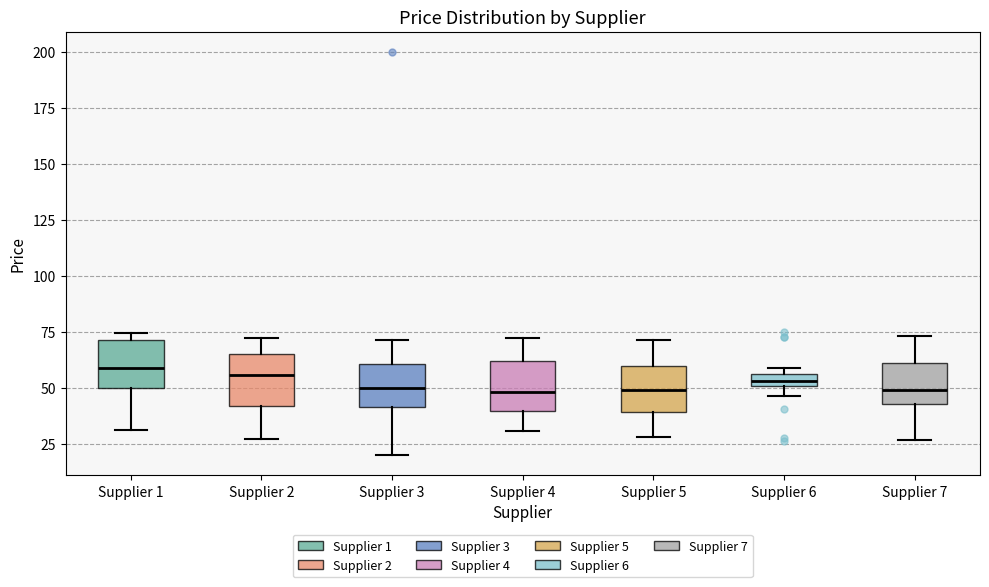

Where is the lower edge of the box for Supplier 2 on the y-axis? The values are not printed on the chart, so give them approximately, as read against the axis.

40